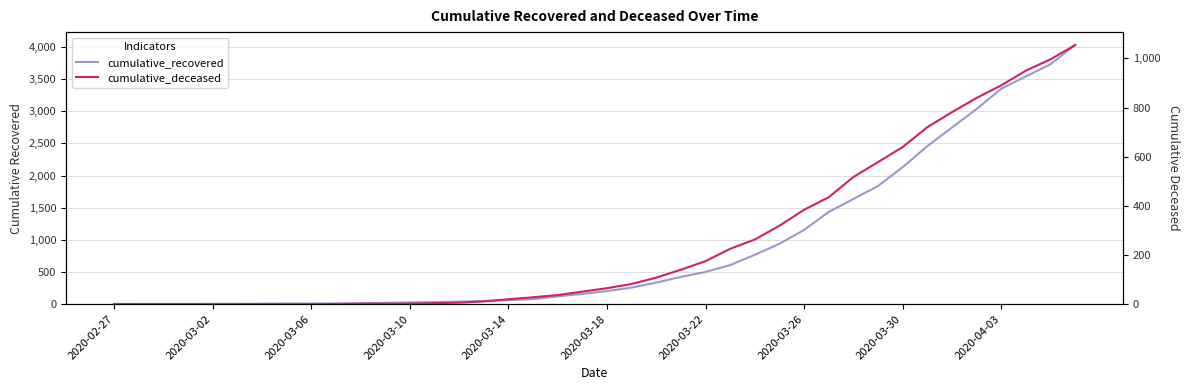

Reading left to right, list all the values displayed in this chart.

cumulative_recovered: 3	4	4	4	5	6	8	9	9	10	14	20	27	33	40	50	63	77	121	159	204	258	335	424	501	607	768	938	1154	1434	1635	1837	2130	2456	2746	3034	3350	3541	3730	4028
cumulative_deceased: 0	0	0	0	0	0	0	0	0	1	2	2	2	4	6	11	20	28	37	51	65	82	108	140	175	225	263	319	384	435	517	578	639	720	781	839	890	950	996	1054